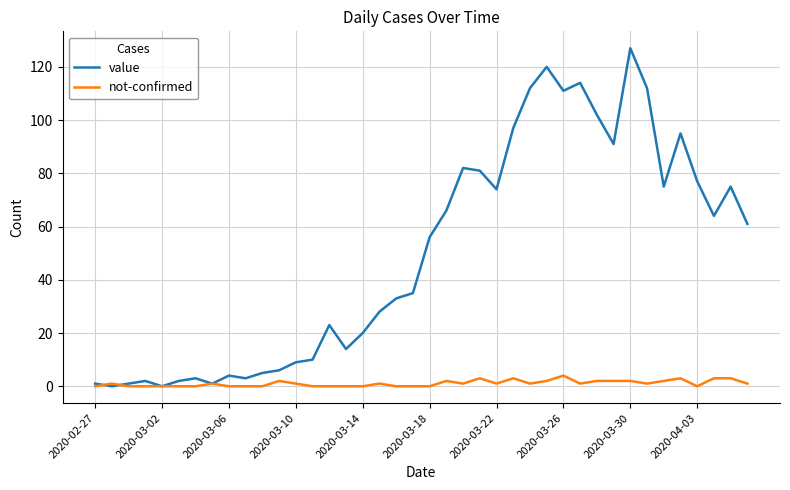

Rank the series by their maximum value, from lowest to highest.

not-confirmed, value